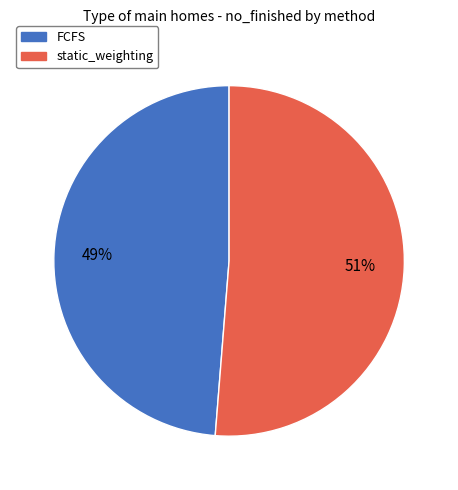

True or false: FCFS accounts for 59% of the total.

False